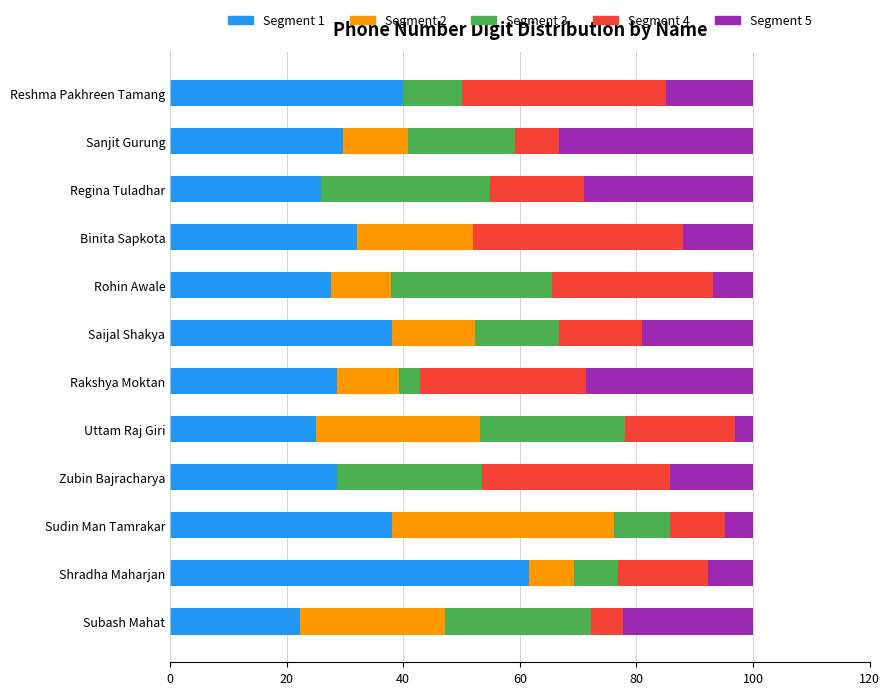

How many data points does each series have?

12